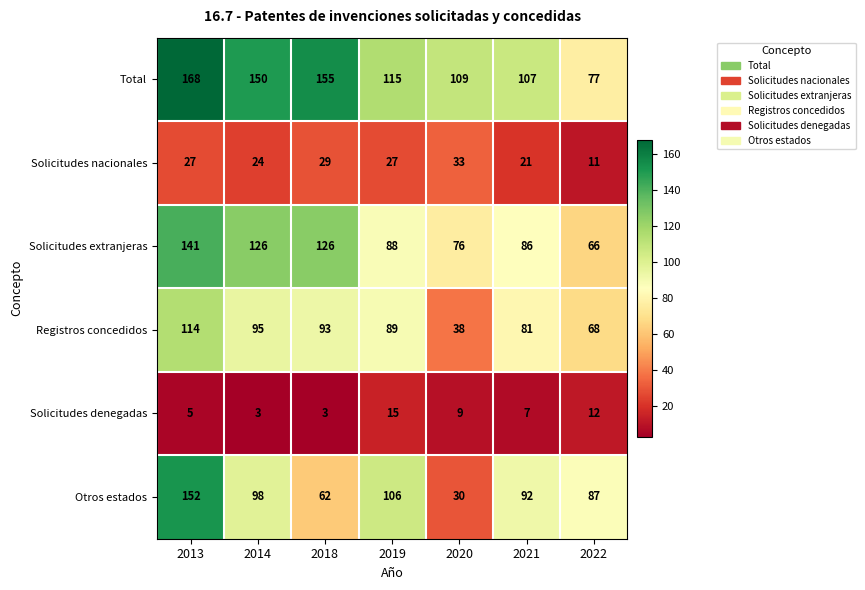

What is the smallest value displayed?

3